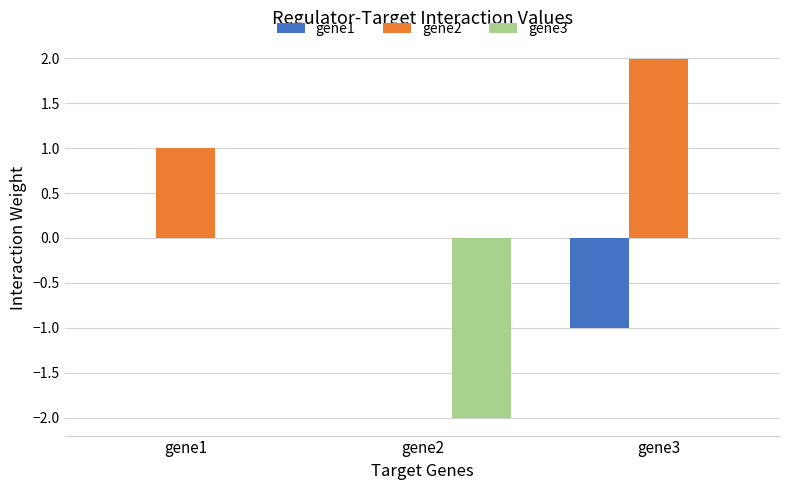

Is the value of gene2 at gene1 greater than the value of gene3 at gene2?

Yes